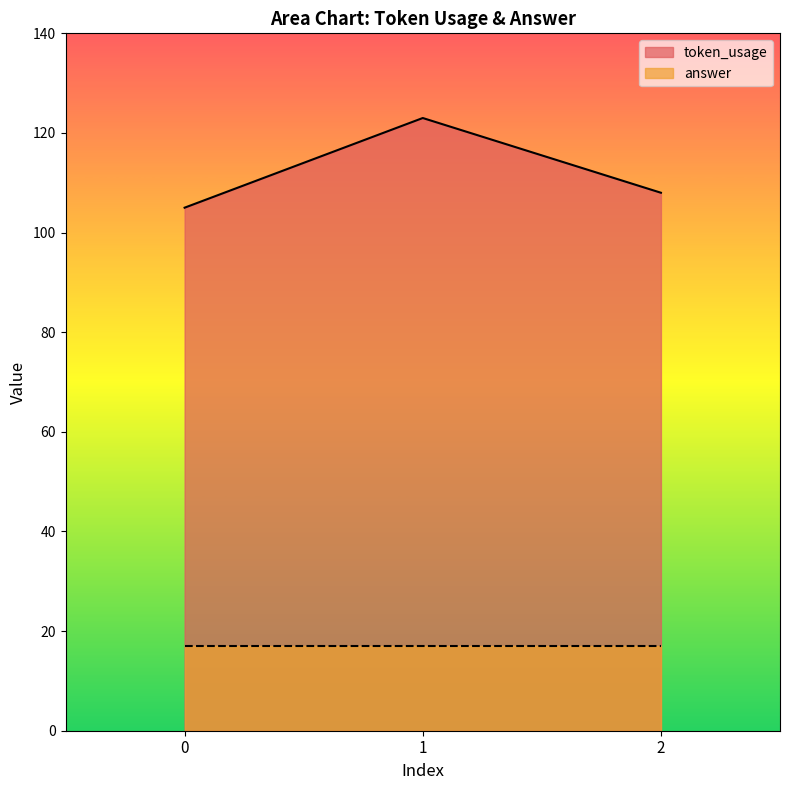

True or false: the data shows 105 at 0.

True